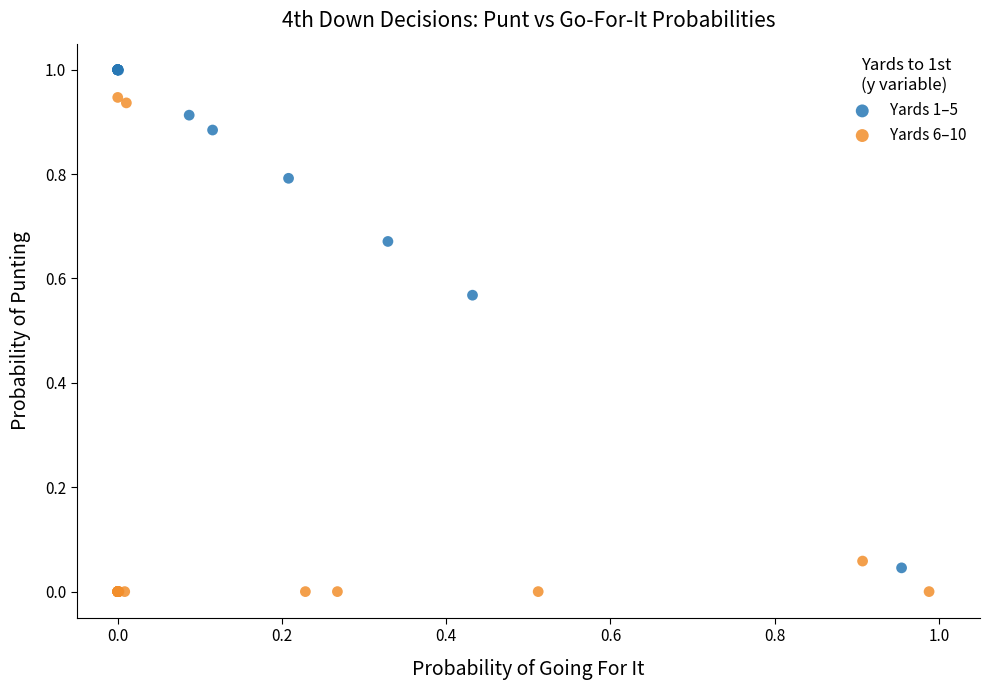

Which series reaches the minimum Y coordinate?

Yards 6–10